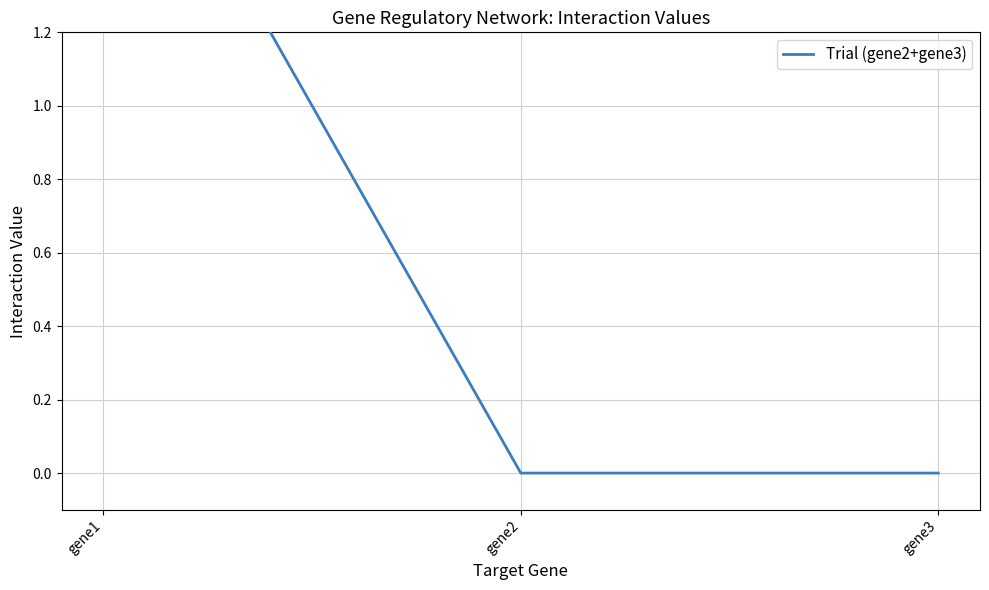

List the labels in order of value, largest first.

gene1, gene2, gene3